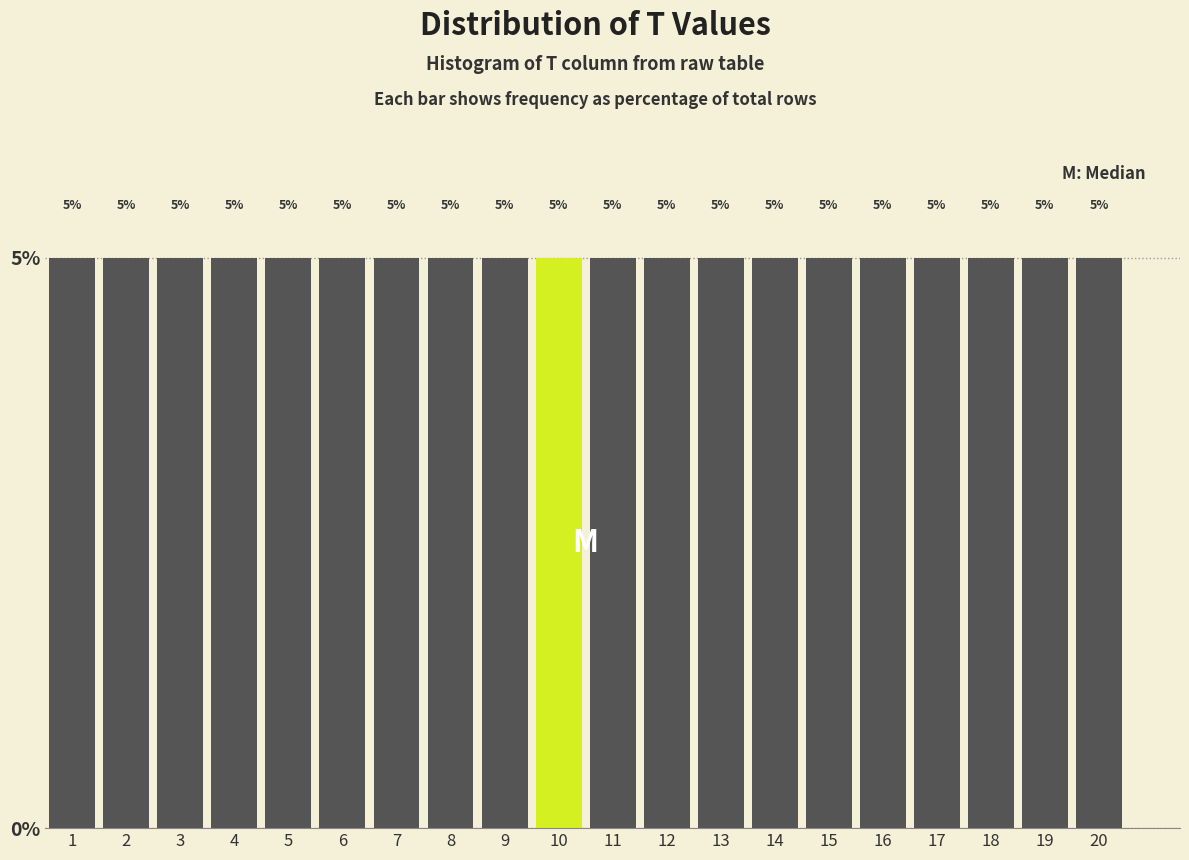

Reading left to right, list every bar in this chart as the range it spans on the x-axis followed by its height.

0.5 to 1.5: 5
1.5 to 2.5: 5
2.5 to 3.5: 5
3.5 to 4.5: 5
4.5 to 5.5: 5
5.5 to 6.5: 5
6.5 to 7.5: 5
7.5 to 8.5: 5
8.5 to 9.5: 5
9.5 to 10.5: 5
10.5 to 11.5: 5
11.5 to 12.5: 5
12.5 to 13.5: 5
13.5 to 14.5: 5
14.5 to 15.5: 5
15.5 to 16.5: 5
16.5 to 17.5: 5
17.5 to 18.5: 5
18.5 to 19.5: 5
19.5 to 20.5: 5